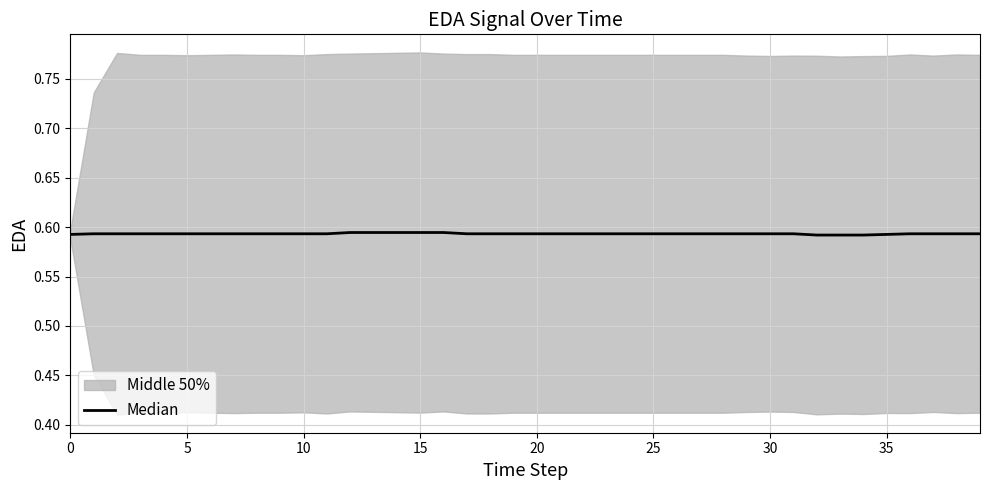

The value at 19 is 0.6. True or false?

True